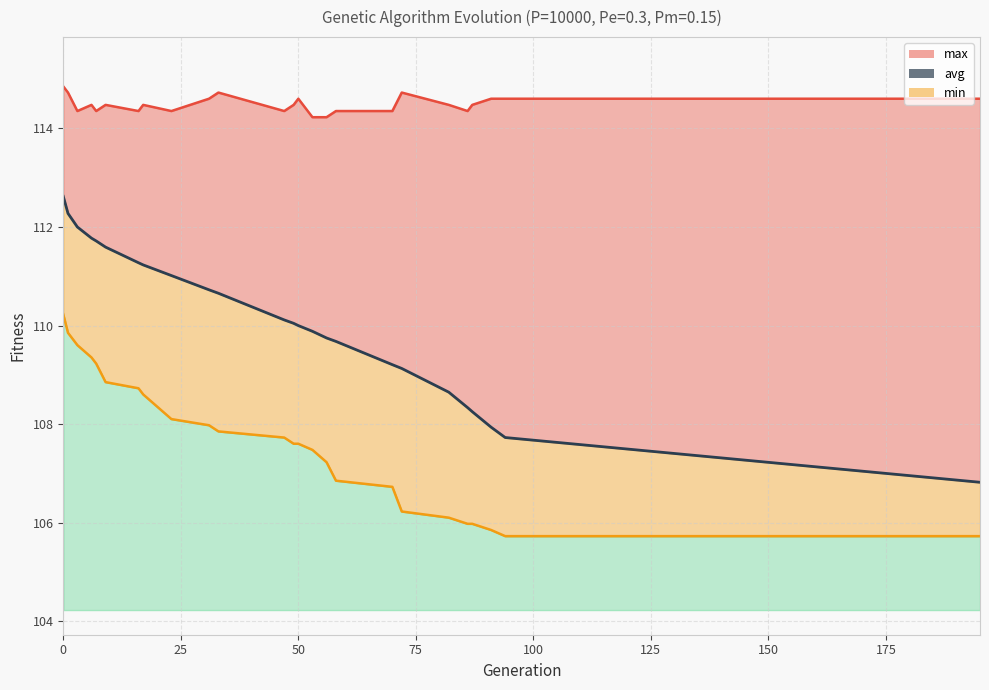

In max_line, how many points are higher than both neighbors (excluding endpoints)?

6